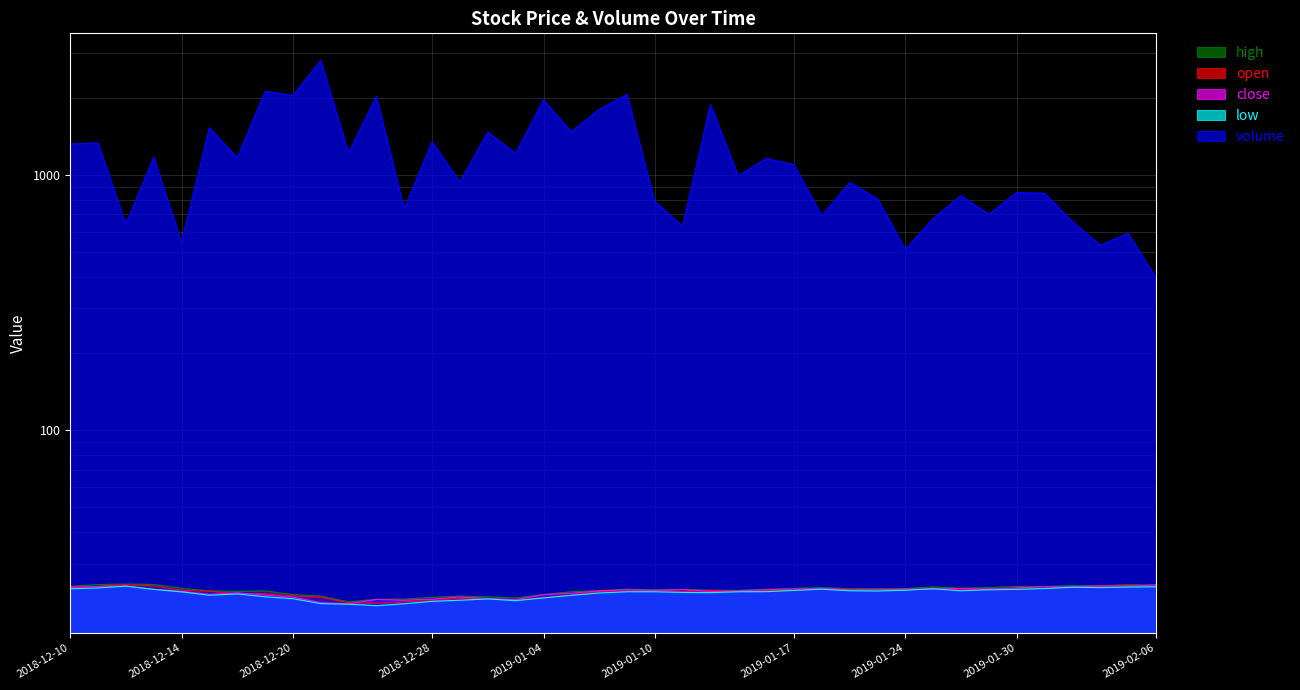

Is the value of open at 2018-12-26 greater than the value of volume at 2019-01-17?

No